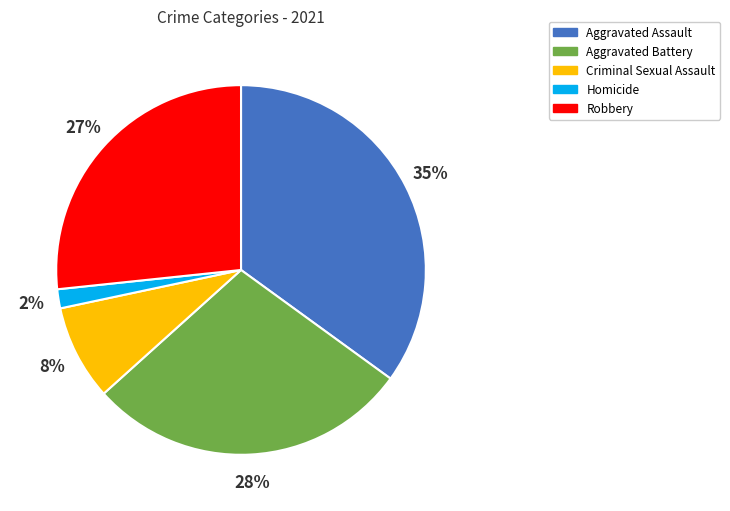

Which has a higher value, Robbery or Aggravated Battery?

Aggravated Battery